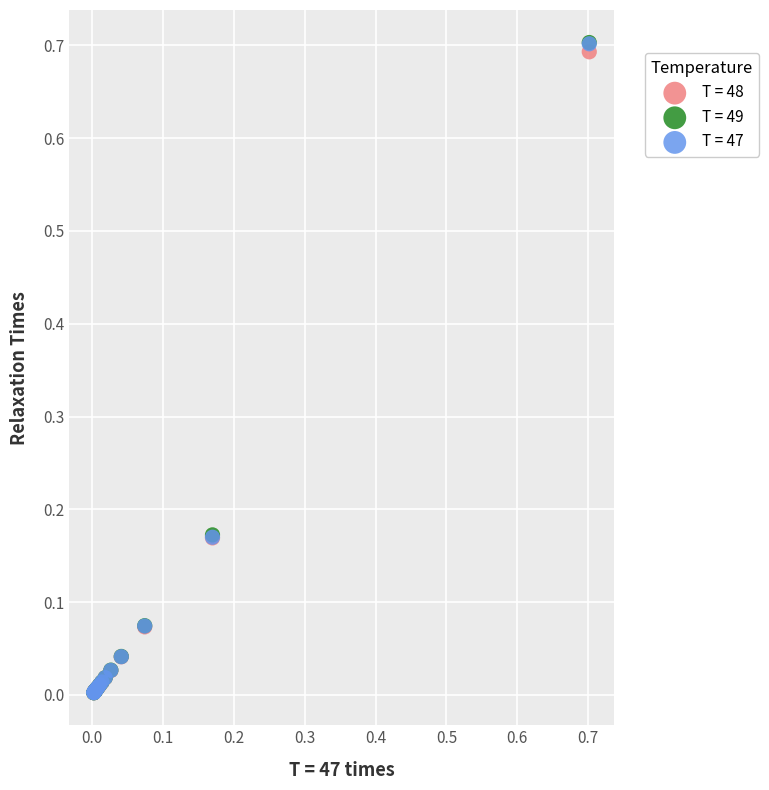

What are all the series names shown in the legend?

T = 48, T = 49, T = 47